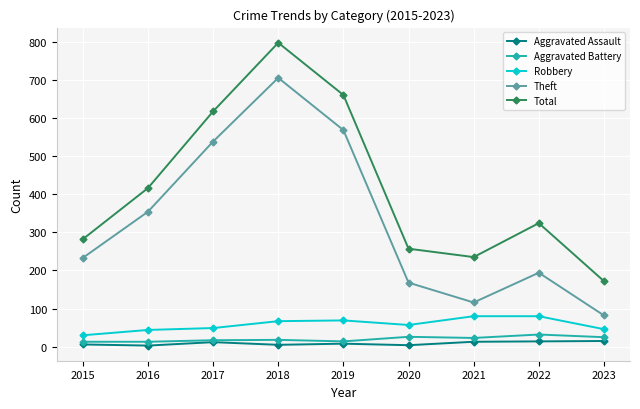

True or false: Aggravated Assault and Total cross at least once.

False